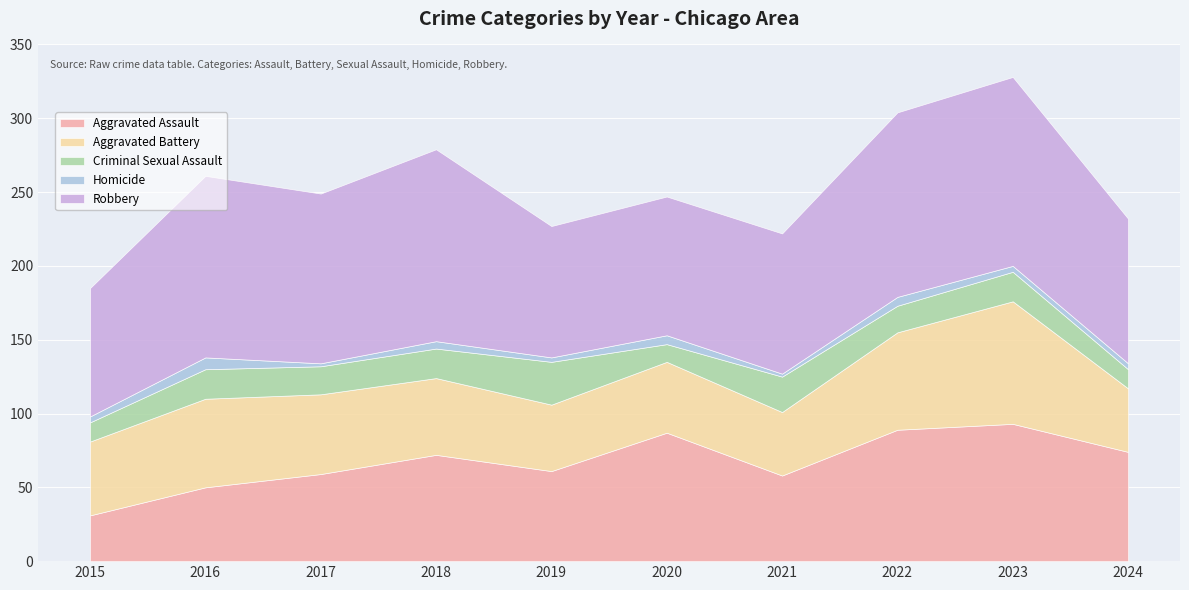

At which category does Homicide reach its first local peak?

2016